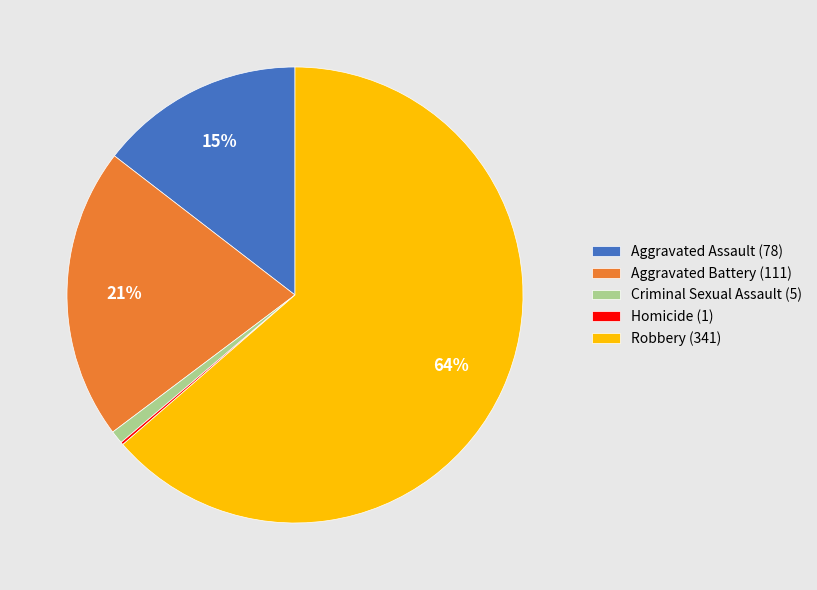

Between Aggravated Assault (78) and Robbery (341), which is larger?

Robbery (341)